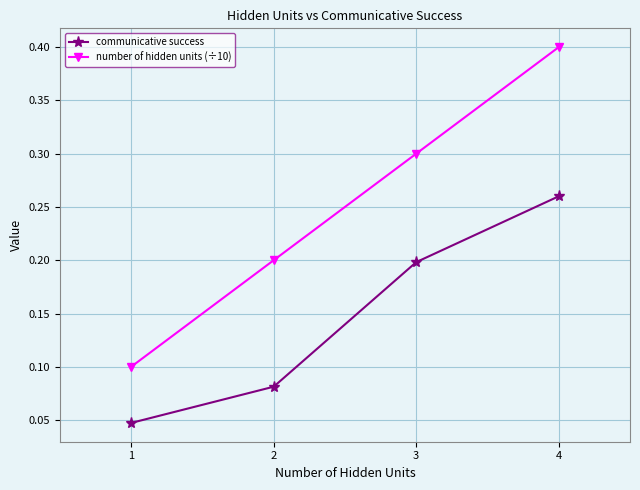

Which series has the largest total across all categories?

number of hidden units (÷10)